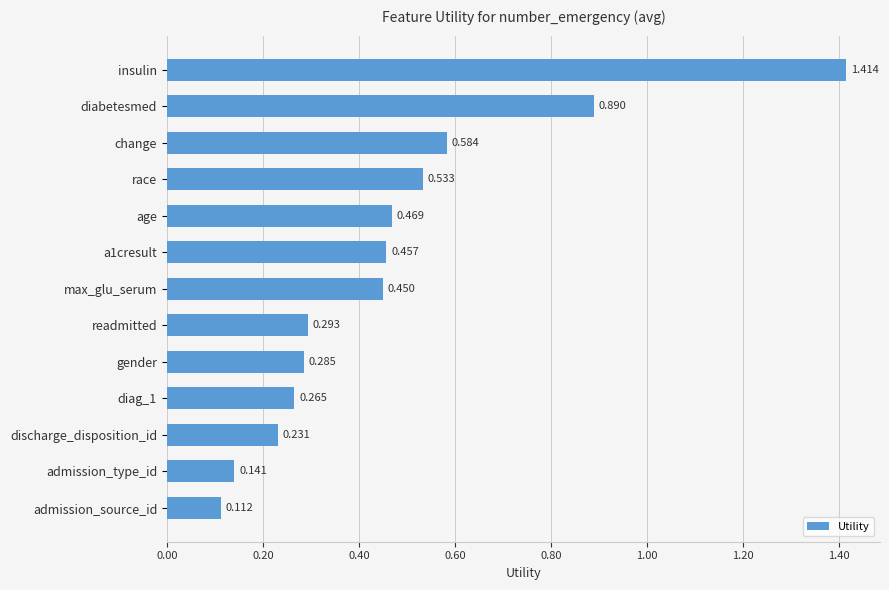

Between max_glu_serum and admission_source_id, which is larger?

max_glu_serum